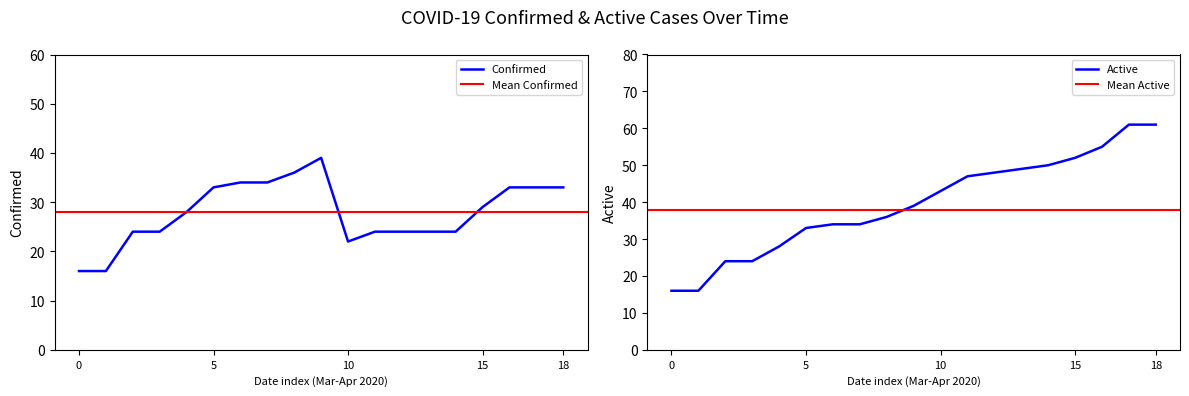

How many data points in Active are above 39?

9